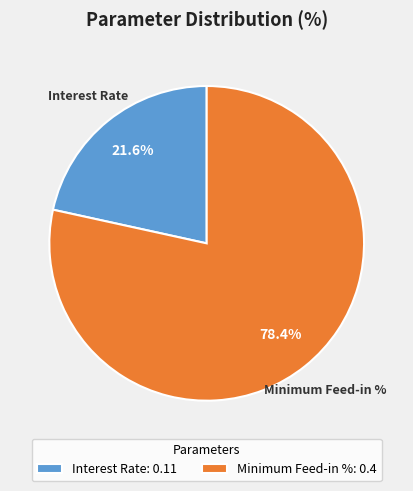

How many segments does this pie chart have?

2